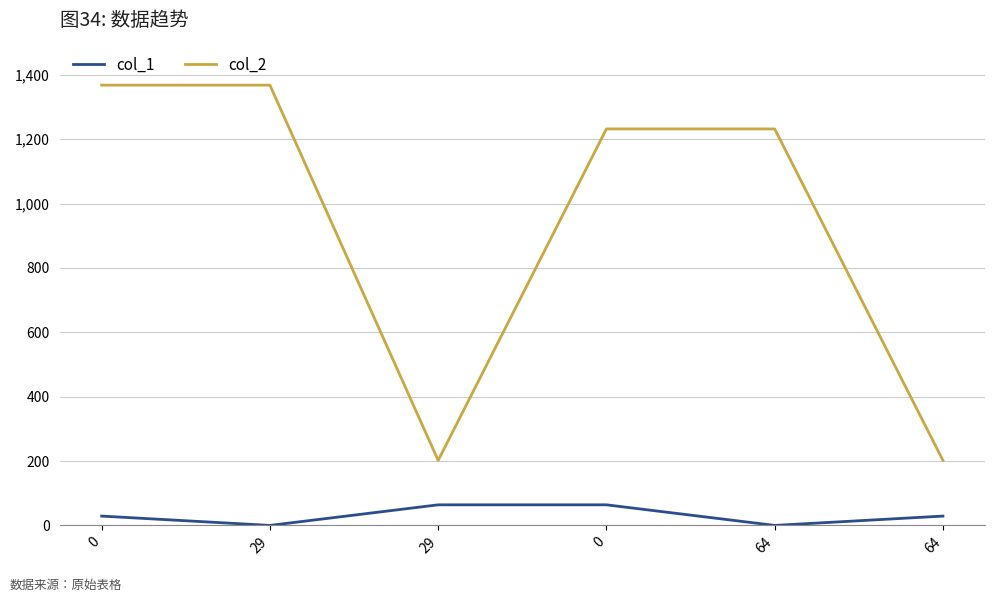

Reading right to left, what are all the values shown in this chart?

col_1: 29	0	64	64	0	29
col_2: 202	1232	1232	202	1368	1368